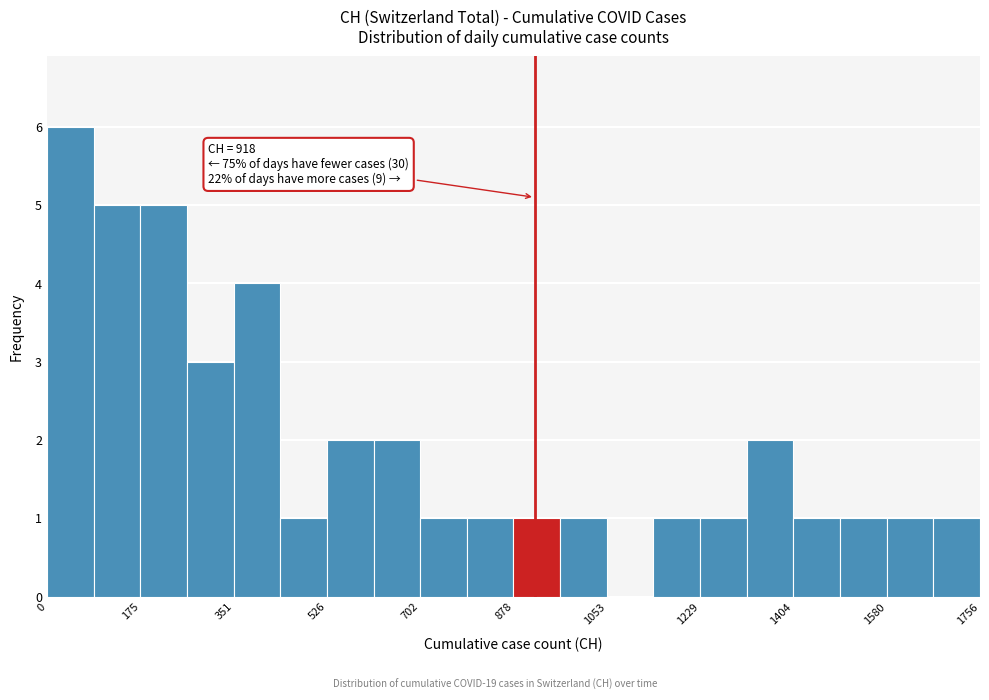

Over which range of the x-axis is the bar tallest?

0 to 80